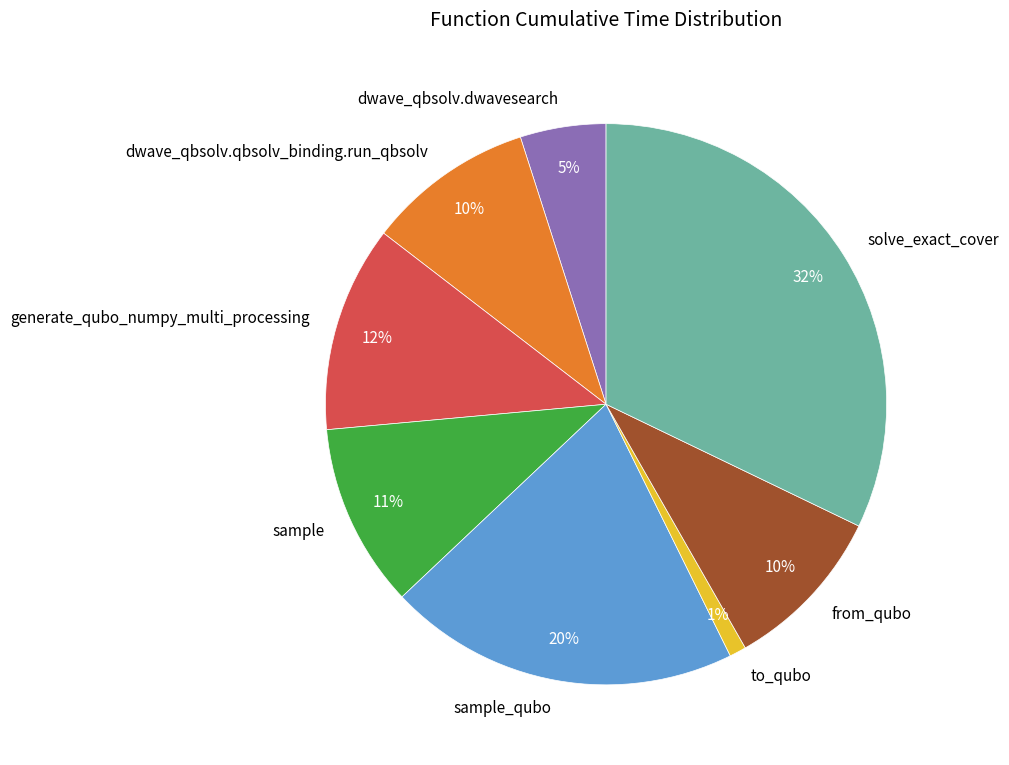

What is the smallest slice in the pie chart?

to_qubo